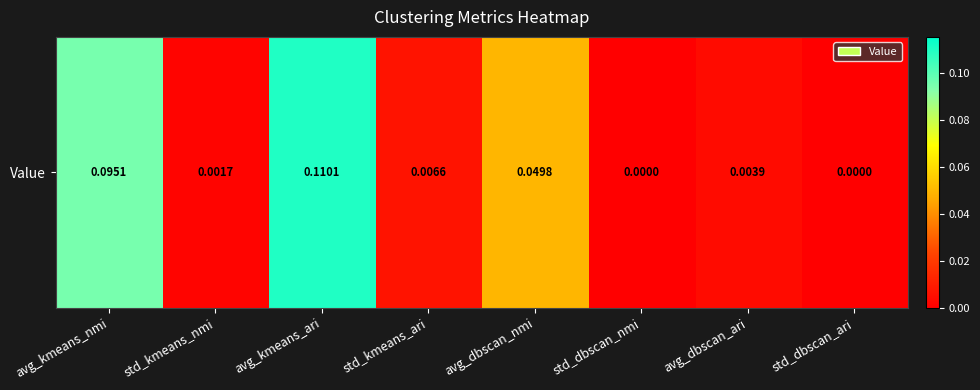

Which label corresponds to the largest value in the chart?

avg_kmeans_ari